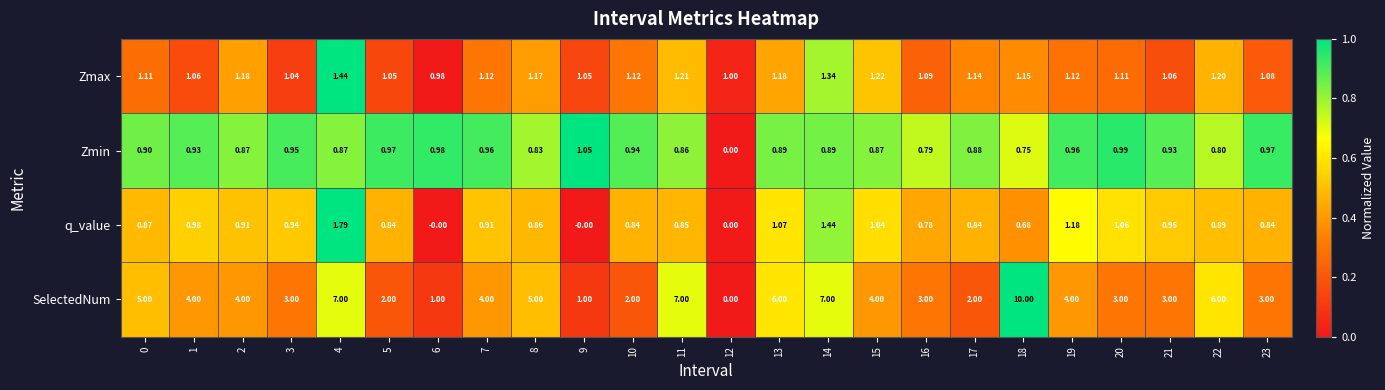

Is the value of Zmin at 4 greater than the value of Zmax at 23?

No